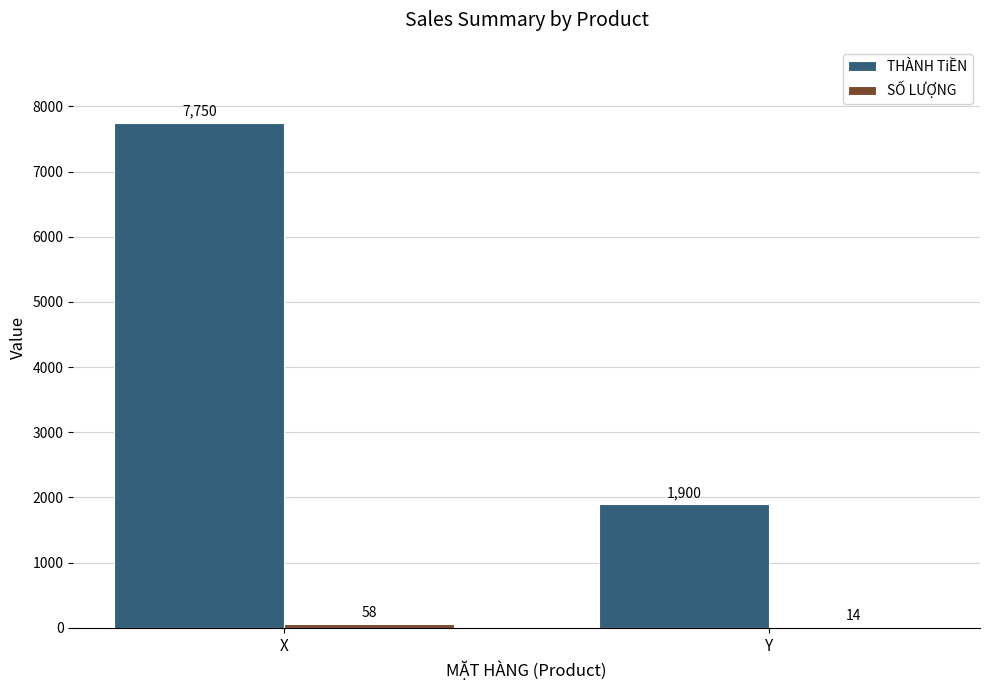

What value does the THÀNH TiỀN series have at X, to the nearest 10?

7750